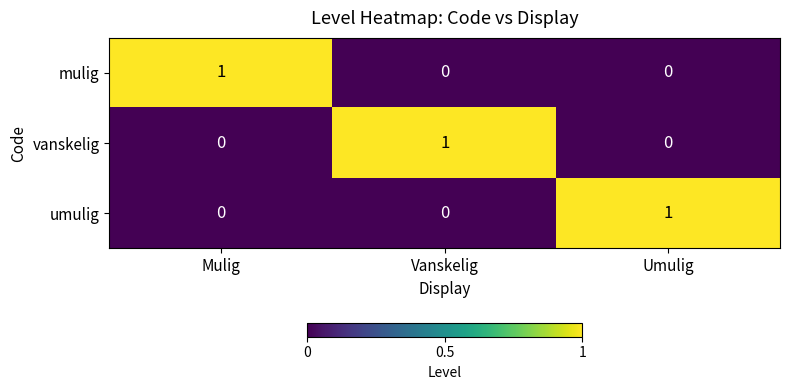

Reading left to right, transcribe all the data shown in this chart.

mulig: Mulig=1	Vanskelig=0	Umulig=0
vanskelig: Mulig=0	Vanskelig=1	Umulig=0
umulig: Mulig=0	Vanskelig=0	Umulig=1